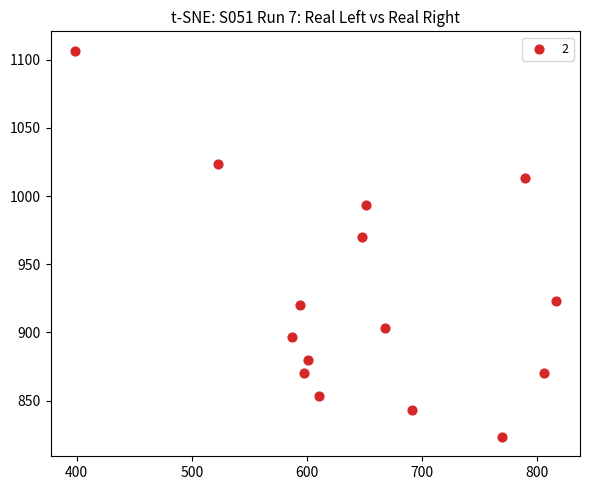

What is the range of Y values (max minus min)?

283.3